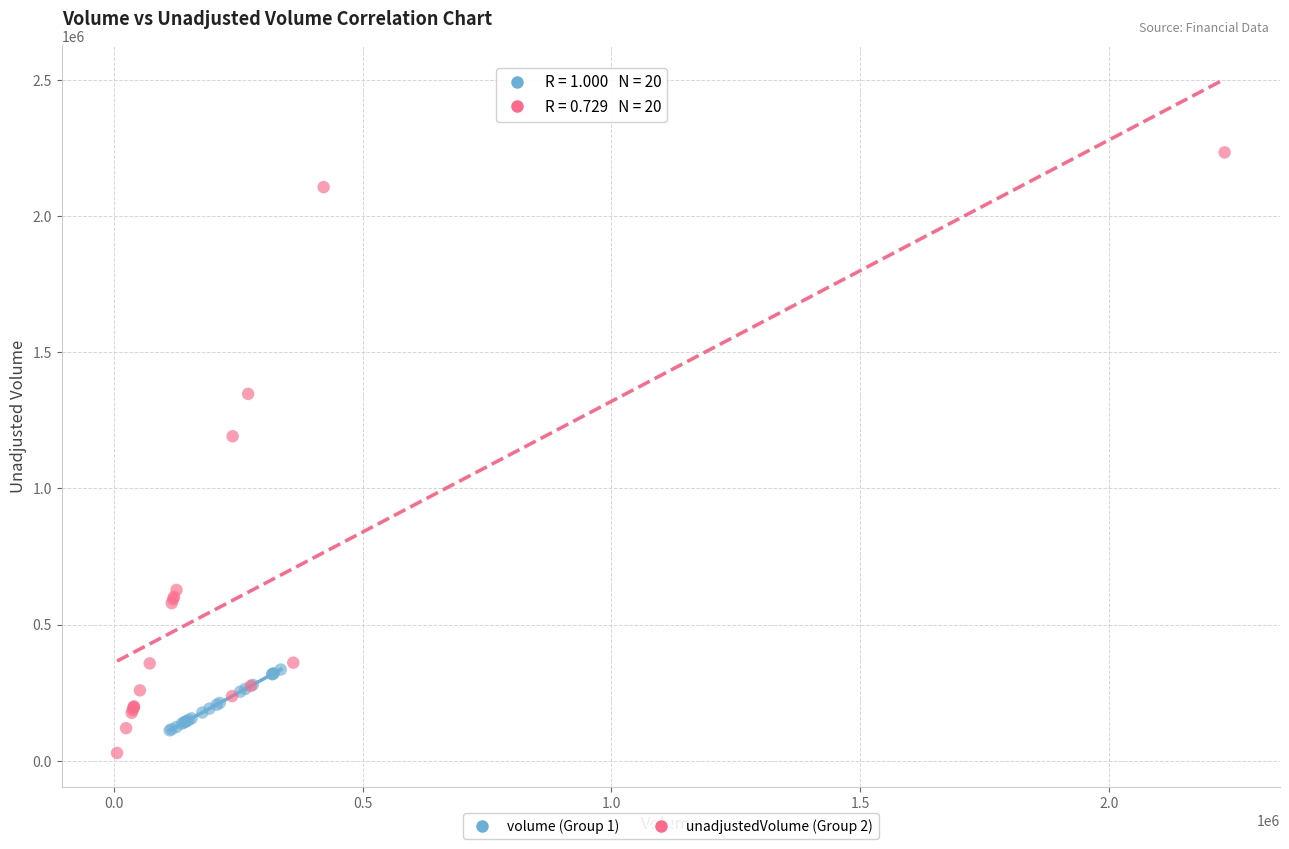

Which series contains the highest Y value?

unadjustedVolume (Group 2)